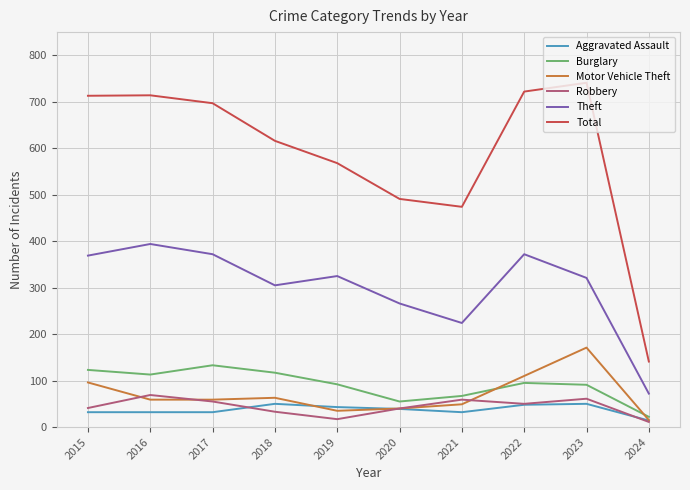

What is the minimum value shown in the chart?

11